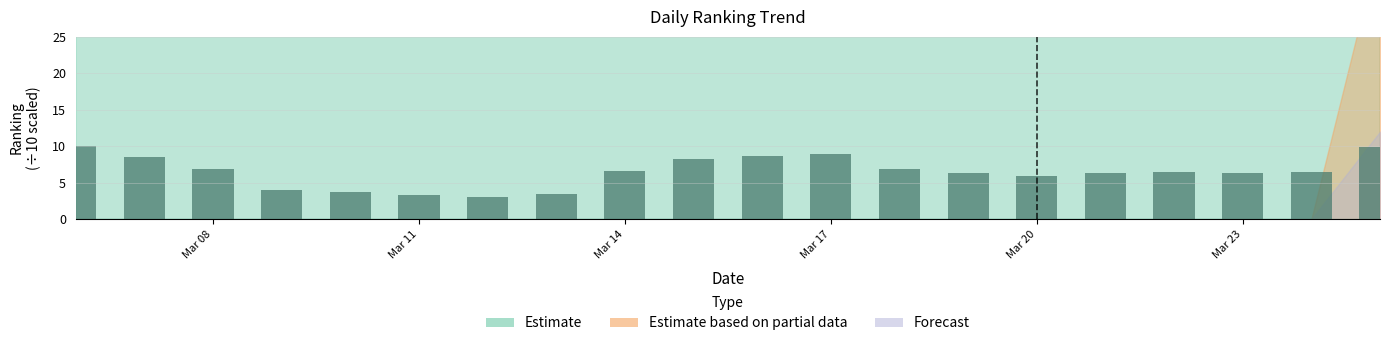

What is the average value of the Forecast series?

101.0